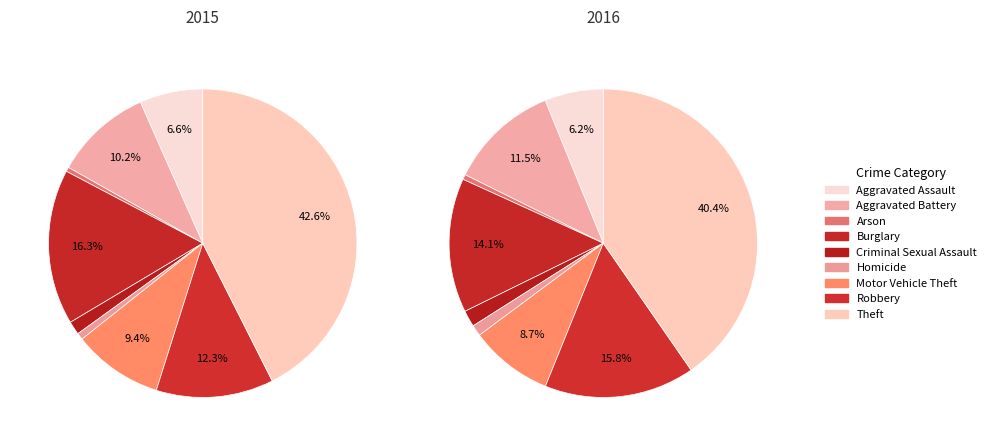

How many segments does this pie chart have?

9